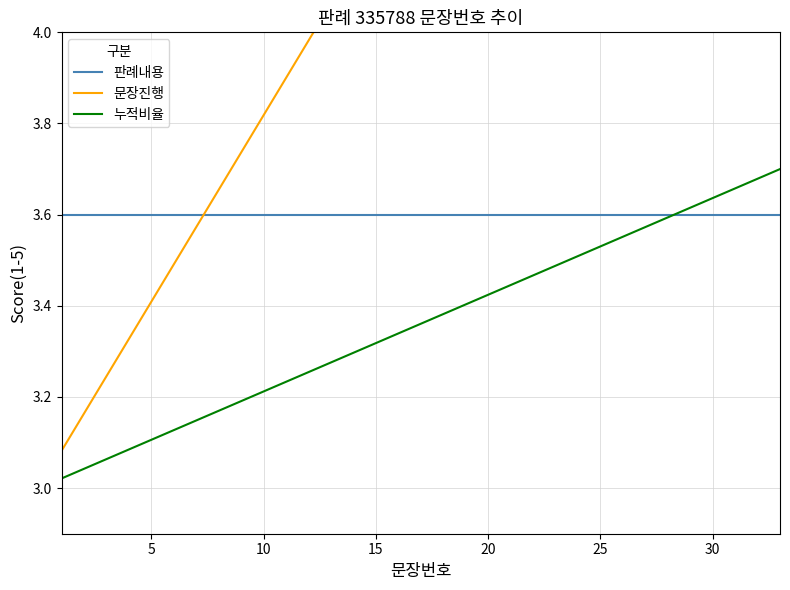

True or false: 판례내용 has more than 0 points higher than both neighbors.

False